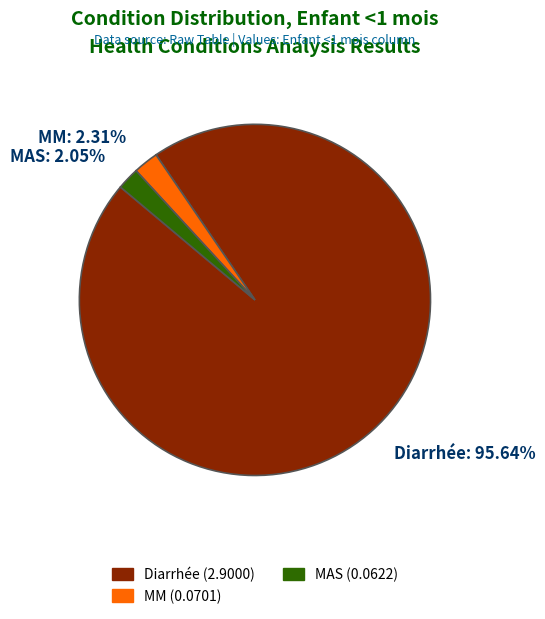

What is the majority slice?

Diarrhée